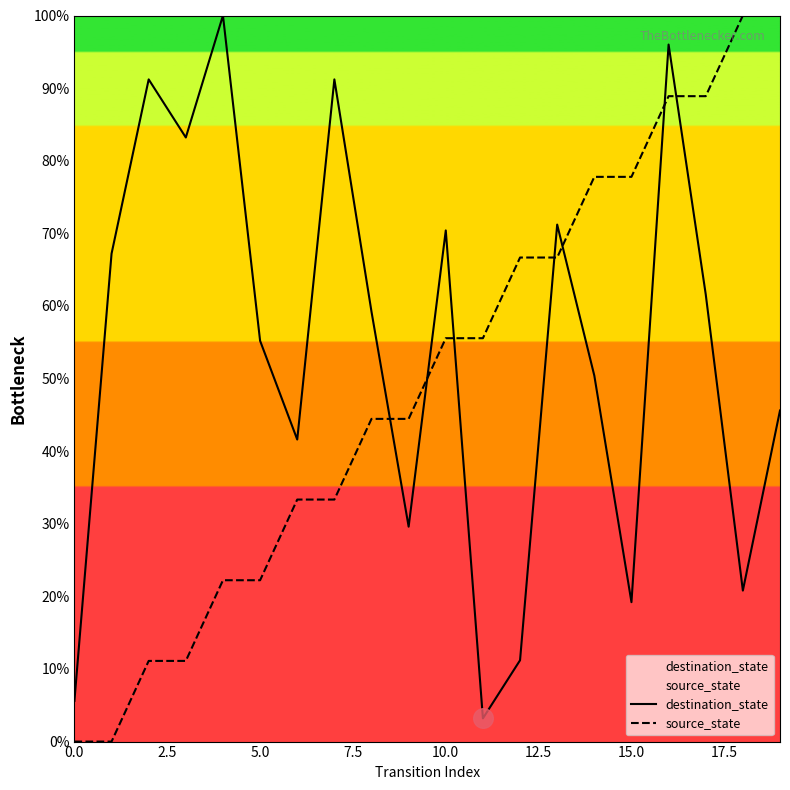

What is the difference between the maximum and minimum values in the source_state series?

100.0